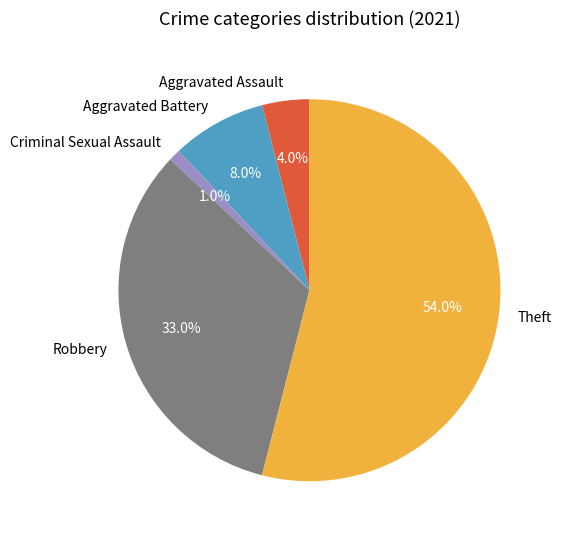

To the nearest percent, what is the difference between the Criminal Sexual Assault and Aggravated Assault slice percentages?

3%